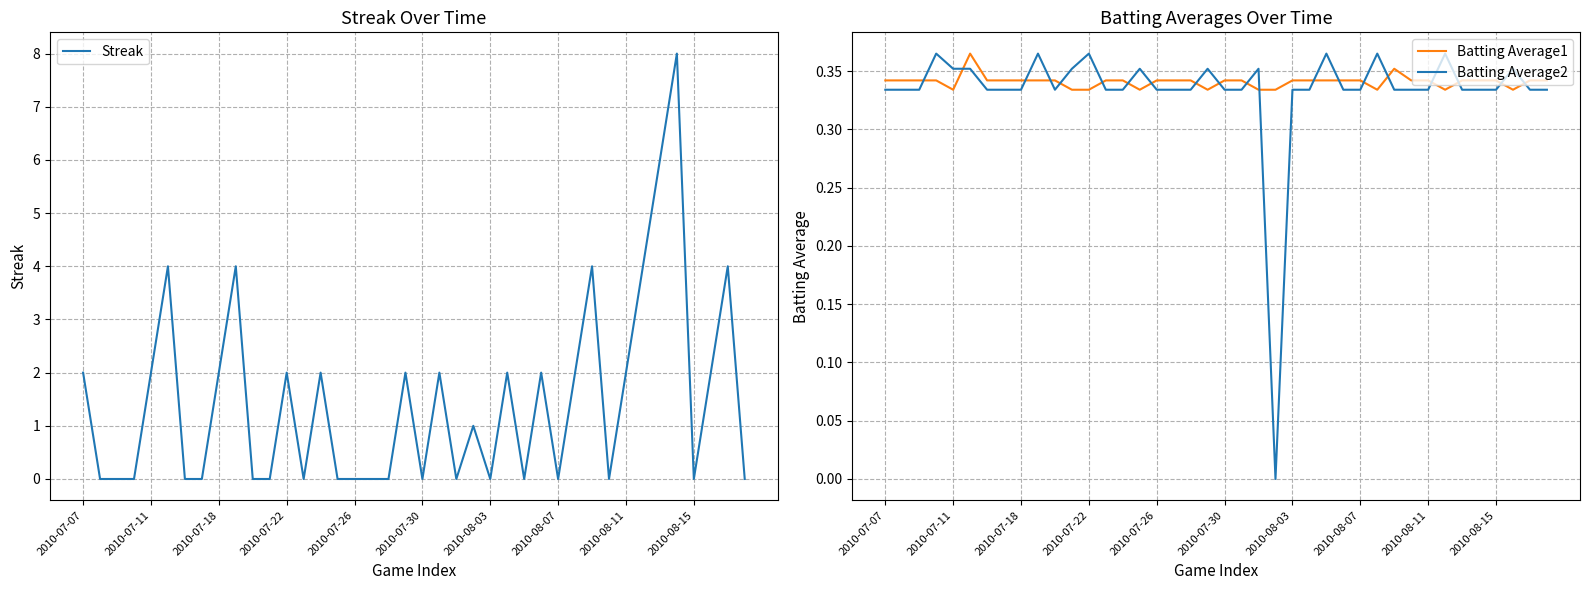

Reading left to right, what are all the values shown in this chart?

Streak: 2.0	0.0	0.0	0.0	2.0	4.0	0.0	0.0	2.0	4.0	0.0	0.0	2.0	0.0	2.0	0.0	0.0	0.0	0.0	2.0	0.0	2.0	0.0	1.0	0.0	2.0	0.0	2.0	0.0	2.0	4.0	0.0	2.0	4.0	6.0	8.0	0.0	2.0	4.0	0.0
Batting Average1: 0.3	0.3	0.3	0.3	0.3	0.4	0.3	0.3	0.3	0.3	0.3	0.3	0.3	0.3	0.3	0.3	0.3	0.3	0.3	0.3	0.3	0.3	0.3	0.3	0.3	0.3	0.3	0.3	0.3	0.3	0.4	0.3	0.3	0.3	0.3	0.3	0.3	0.3	0.3	0.3
Batting Average2: 0.3	0.3	0.3	0.4	0.4	0.4	0.3	0.3	0.3	0.4	0.3	0.4	0.4	0.3	0.3	0.4	0.3	0.3	0.3	0.4	0.3	0.3	0.4	0.0	0.3	0.3	0.4	0.3	0.3	0.4	0.3	0.3	0.3	0.4	0.3	0.3	0.3	0.4	0.3	0.3